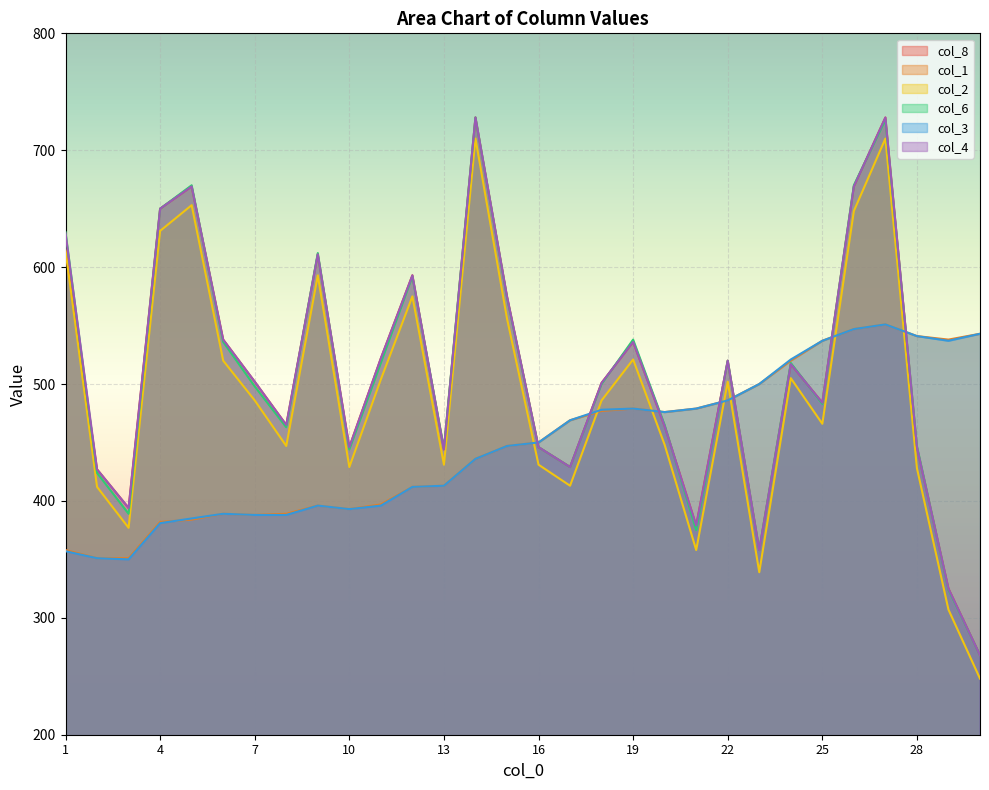

Reading left to right, what are all the values shown in this chart?

col_8: 615	427	394	650	669	538	502	465	611	446	522	593	444	728	575	446	429	501	536	464	379	520	358	517	484	669	728	446	325	268
col_1: 358	351	351	382	384	389	388	389	396	393	397	412	413	436	447	450	469	477	479	476	479	486	500	520	537	547	551	541	538	543
col_2: 614	412	377	631	653	520	486	447	593	429	504	575	431	710	556	431	413	486	521	448	358	502	339	505	466	648	710	428	307	248
col_6: 630	424	389	650	670	536	498	463	612	444	518	592	445	728	574	446	429	500	538	465	375	520	358	518	483	670	726	447	324	268
col_3: 357	351	350	381	385	389	388	388	396	393	396	412	413	436	447	450	469	478	479	476	479	486	500	521	537	547	551	541	537	543
col_4: 629	427	394	650	669	538	502	465	611	446	522	593	444	728	575	446	429	501	536	464	379	520	358	517	484	669	728	446	325	268